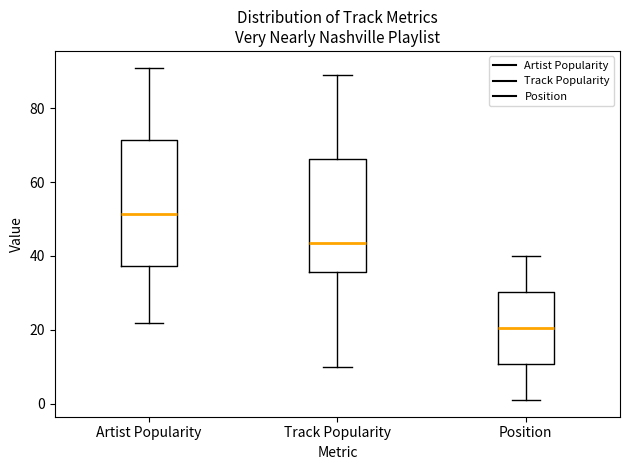

Which box's median line is the lowest?

Position